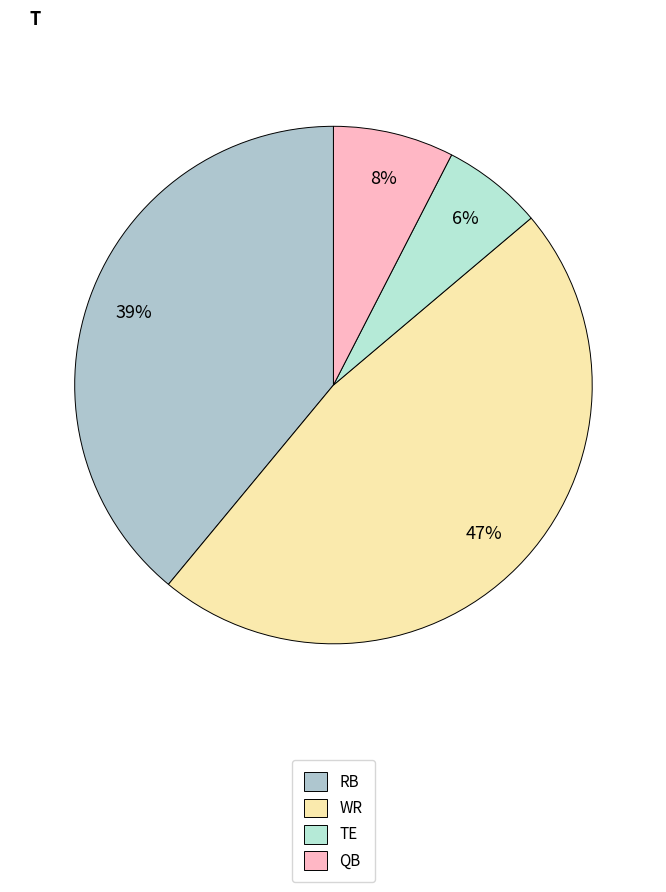

Is the sum of TE and RB greater than half?

No